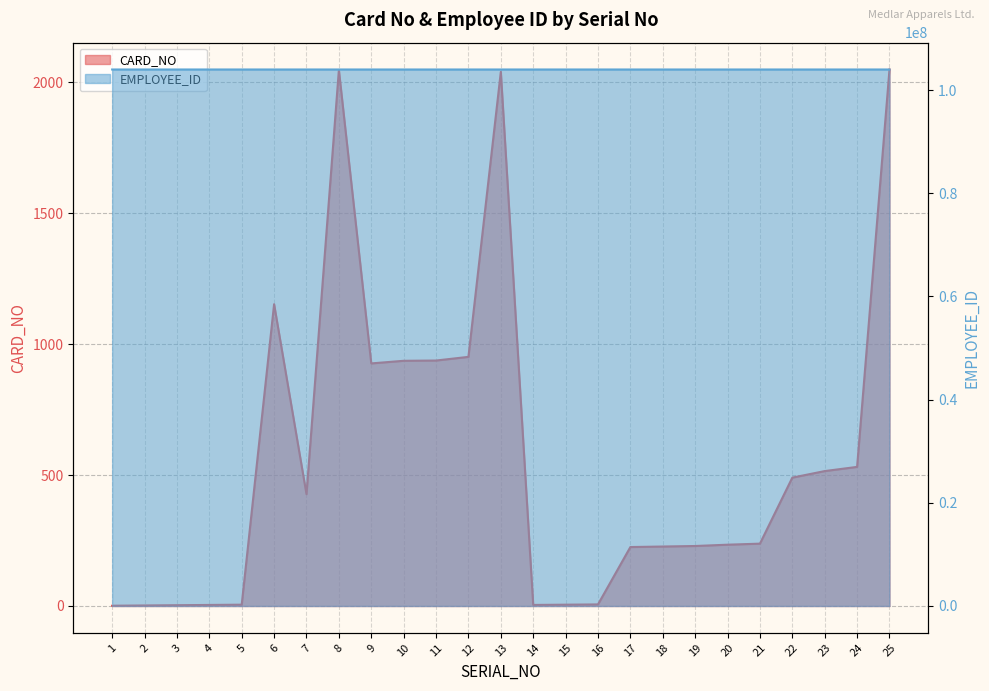

What is the difference between the CARD_NO values at 22 and 16?

484